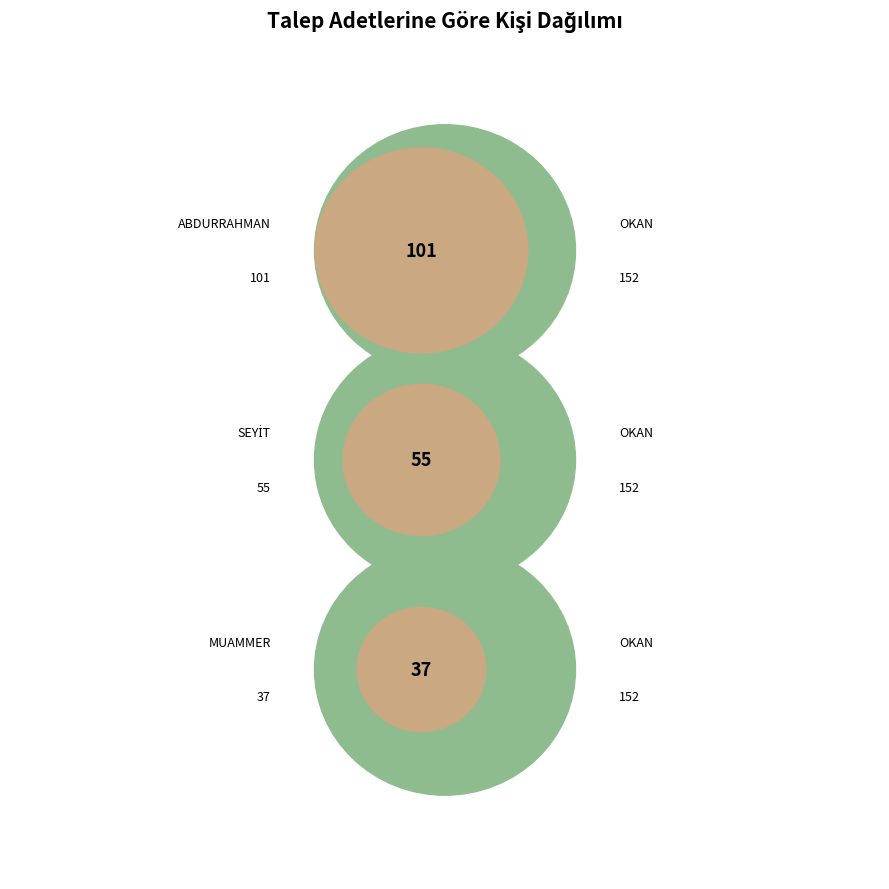

True or false: 9 accounts for 0% of the total.

True